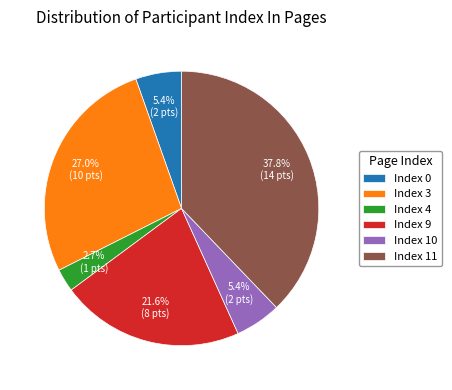

Which category has the biggest portion of the pie?

Index 11